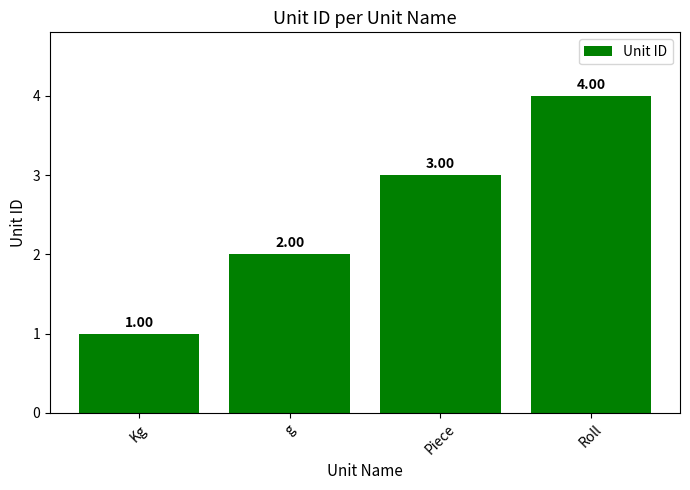

Reading right to left, list all the values displayed in this chart.

Roll=4	Piece=3	g=2	Kg=1